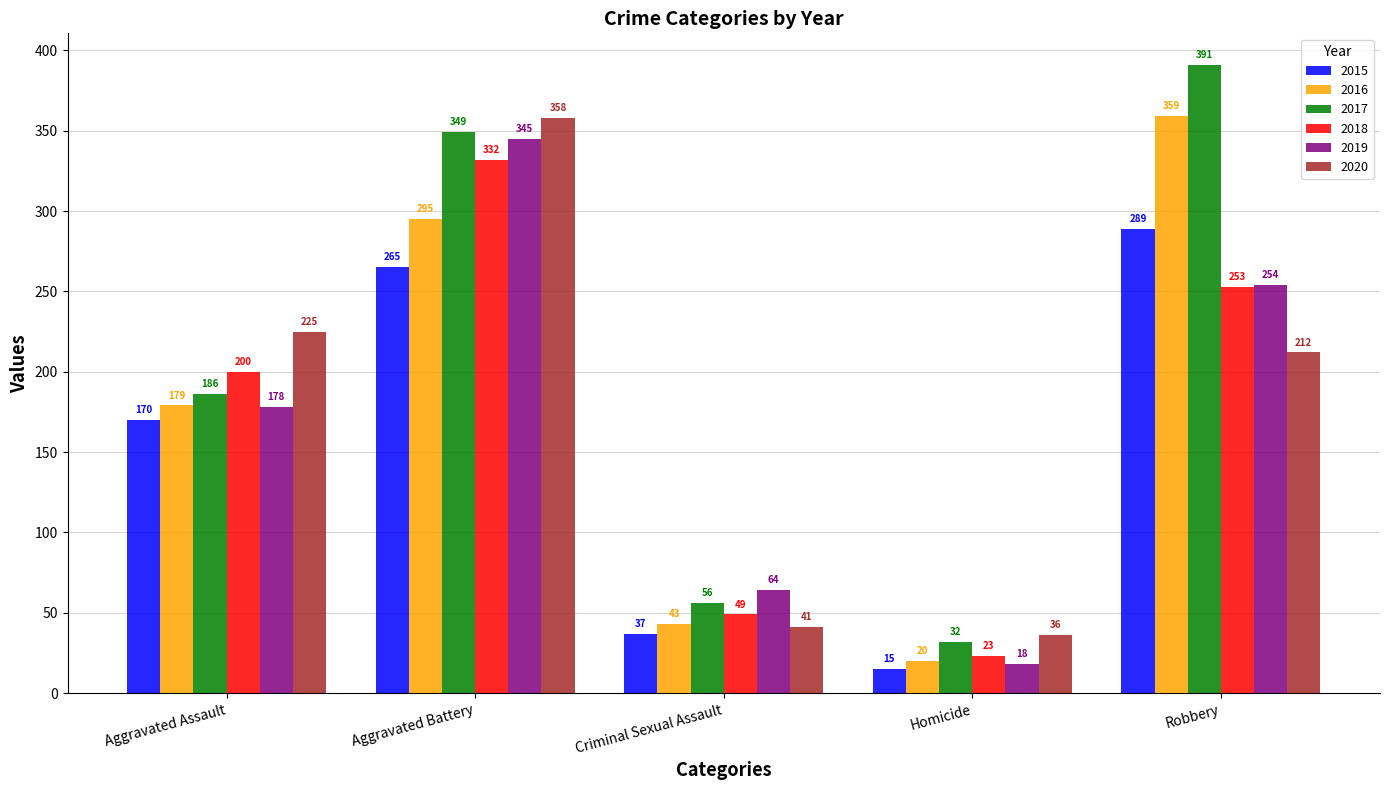

List the labels in order of 2019 value, largest first.

Aggravated Battery, Robbery, Aggravated Assault, Criminal Sexual Assault, Homicide